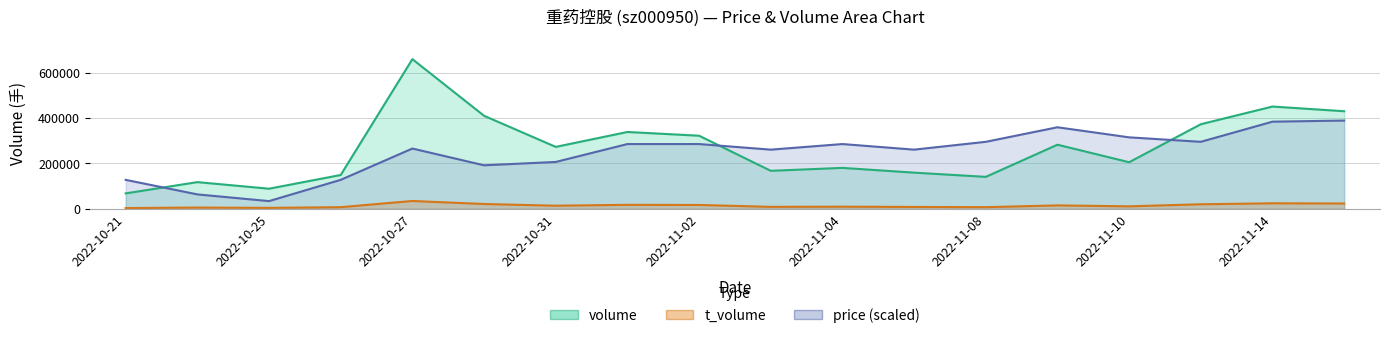

Which category has the lowest value across all series?

2022-10-21